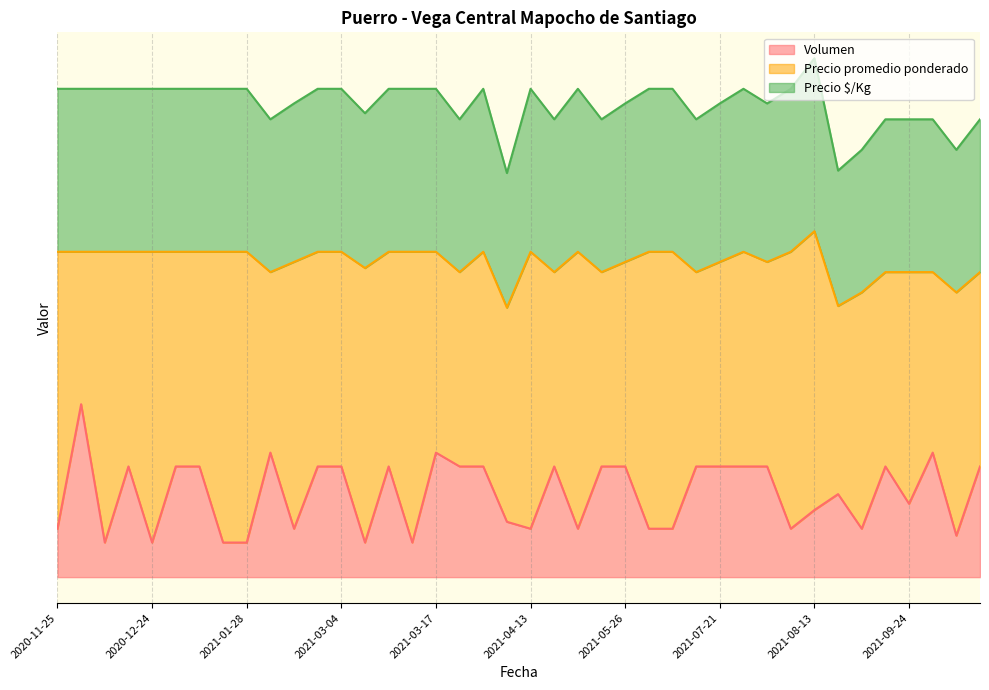

Does the chart have visible grid lines?

Yes